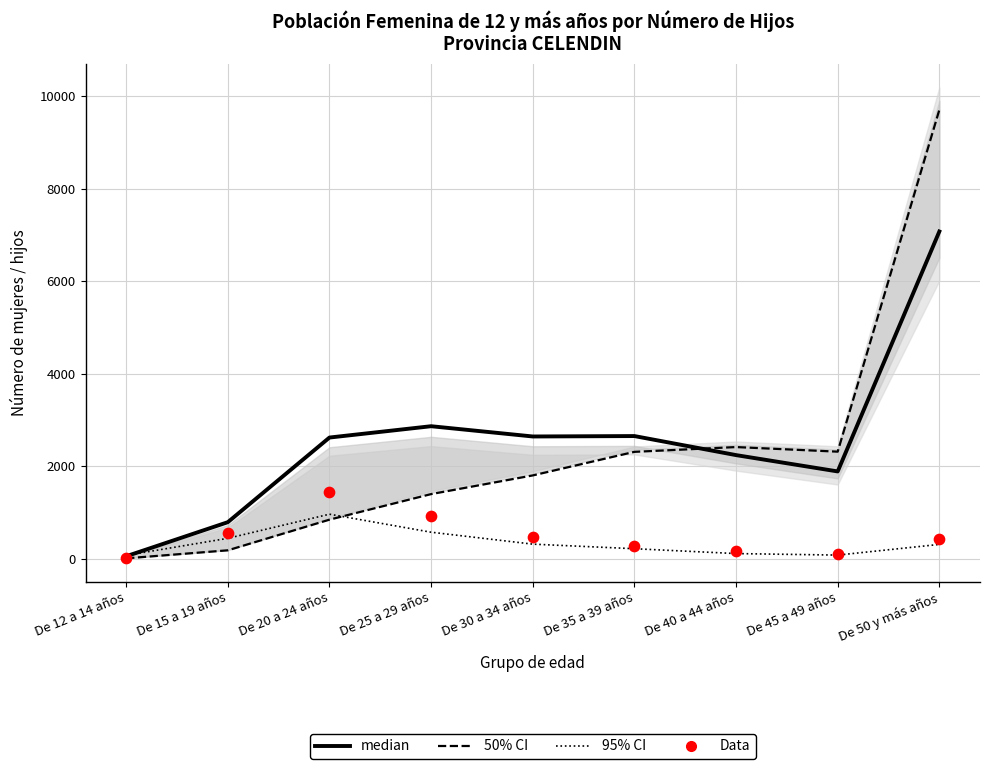

What is the total value across all series at De 12 a 14 años?

157.8